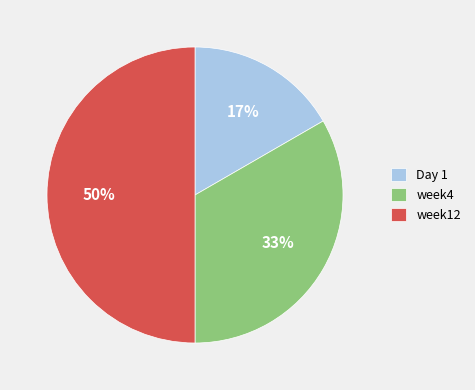

Does week4 account for over 50% of the chart?

No